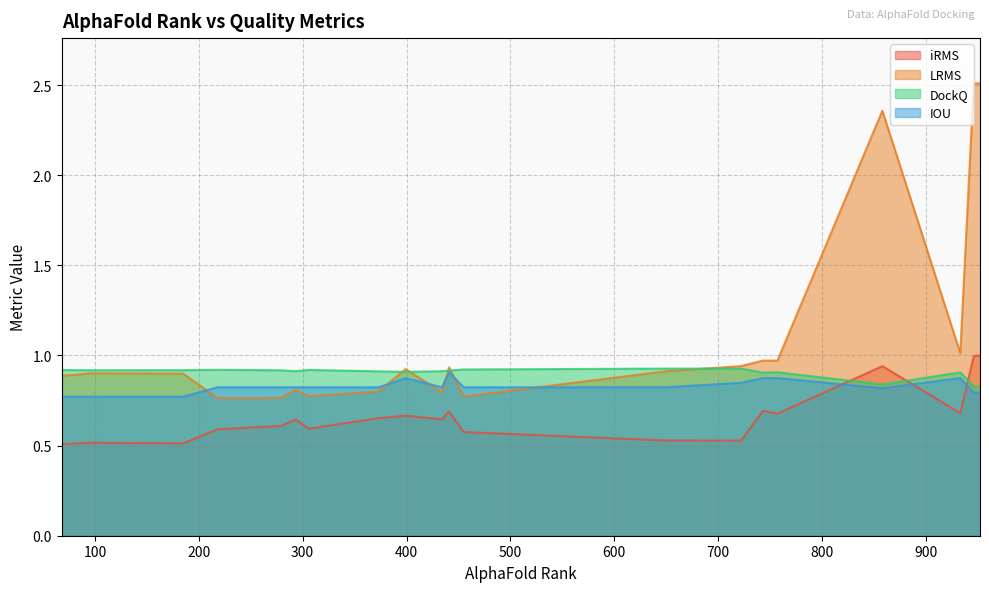

True or false: LRMS and iRMS cross at least once.

False